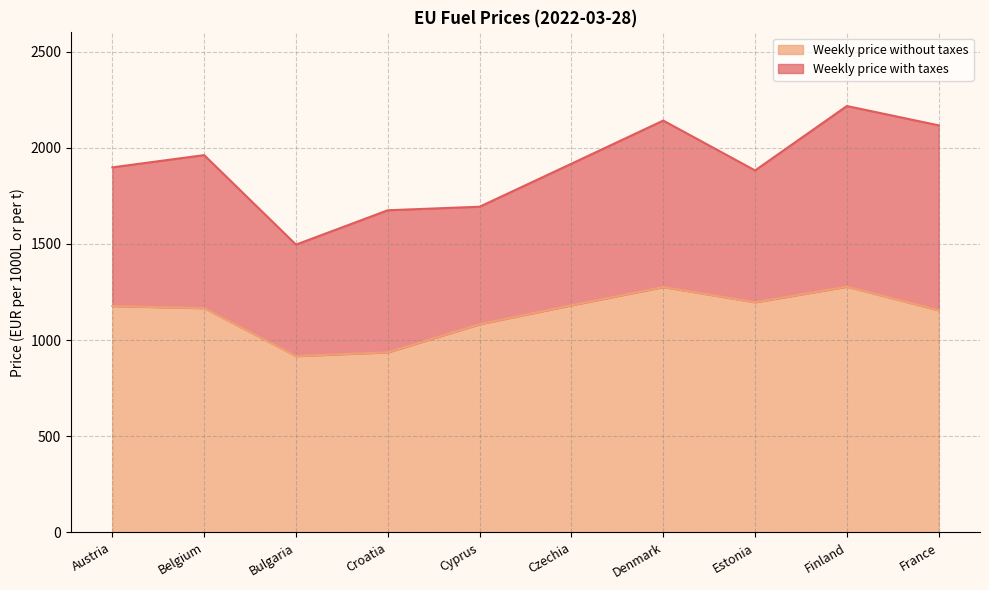

At which category is the sum across all series the highest?

Finland